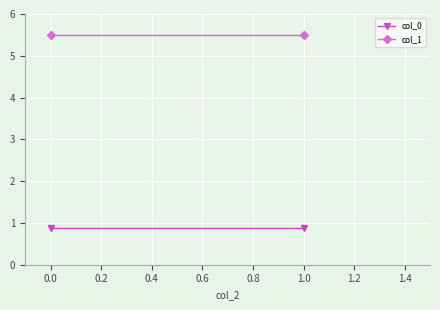

Reading left to right, transcribe all the data shown in this chart.

col_0: 0.9	0.9
col_1: 5.5	5.5